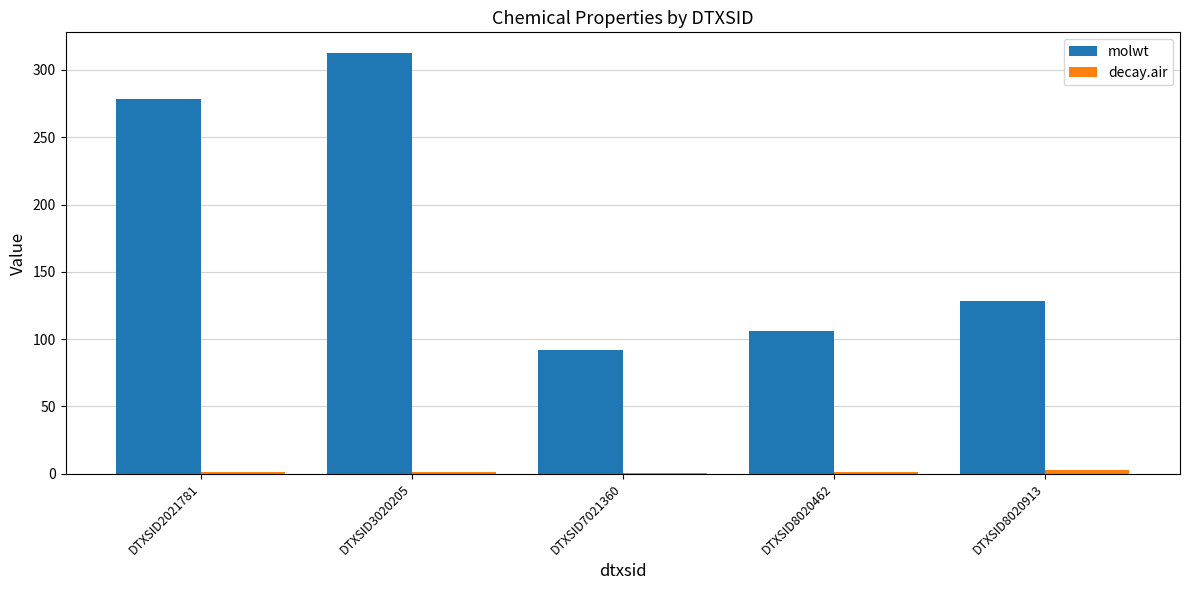

Which series changed the most between DTXSID2021781 and DTXSID8020462?

molwt